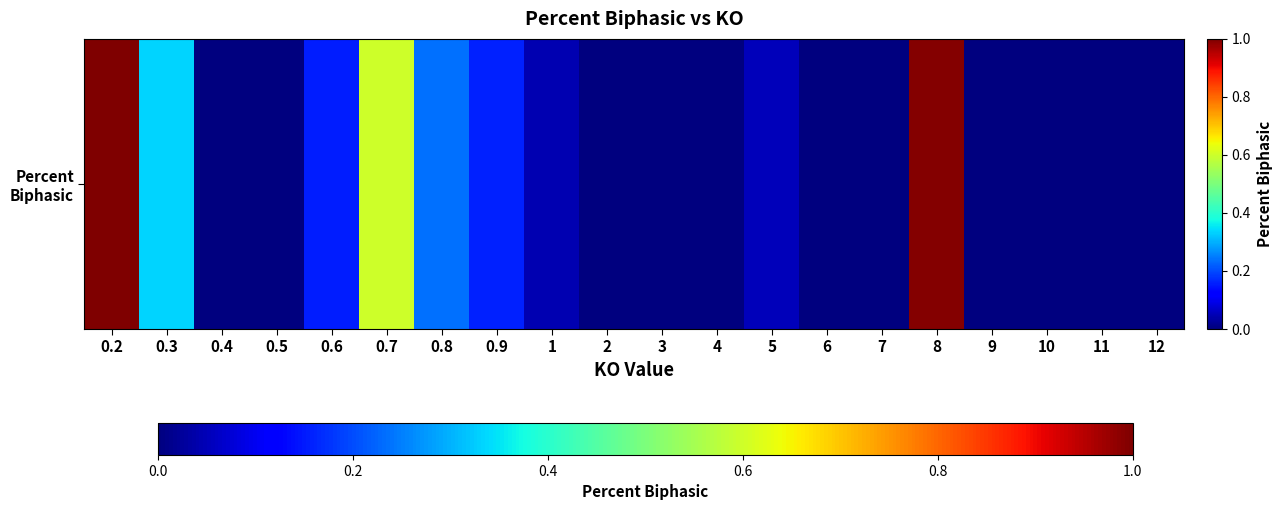

Rank the categories by value from lowest to highest.

0.4, 0.5, 2, 3, 4, 6, 7, 9, 10, 11, 12, 1, 5, 0.6, 0.9, 0.8, 0.3, 0.7, 8, 0.2